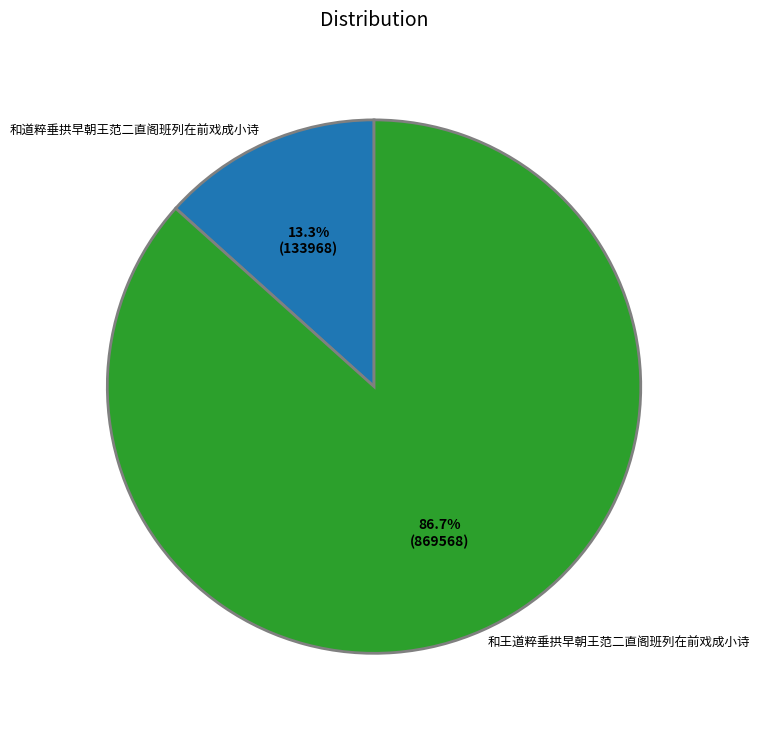

Which category accounts for the majority?

和王道粹垂拱早朝王范二直阁班列在前戏成小诗